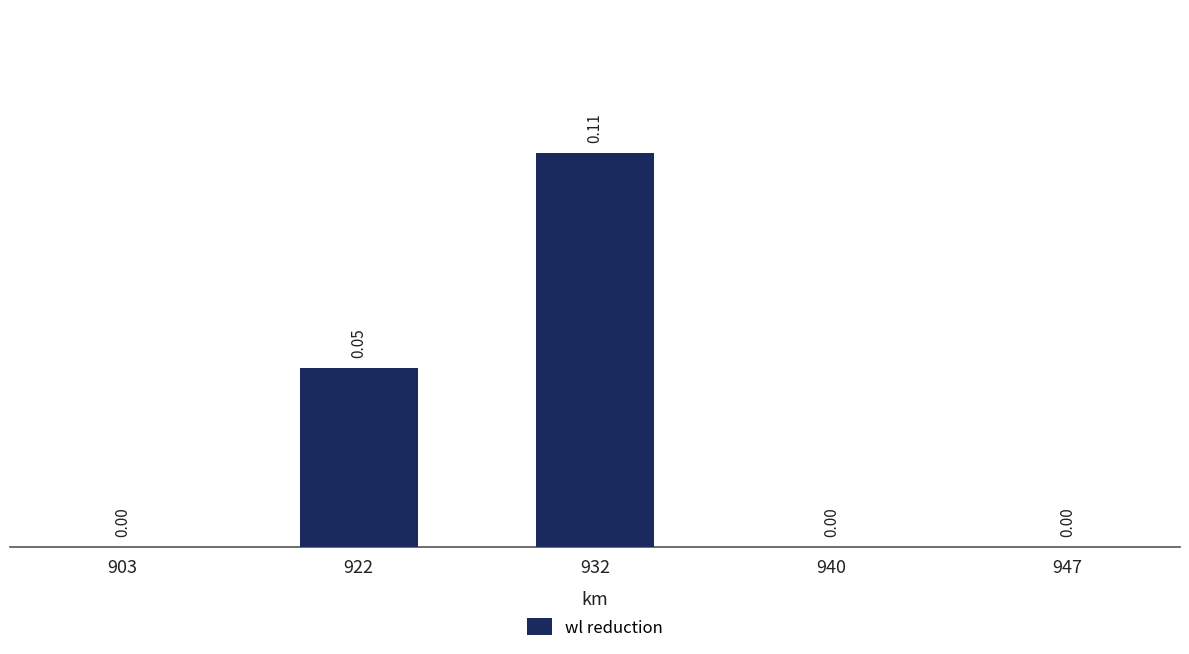

What is the change in value from 903 to 932?

+0.1